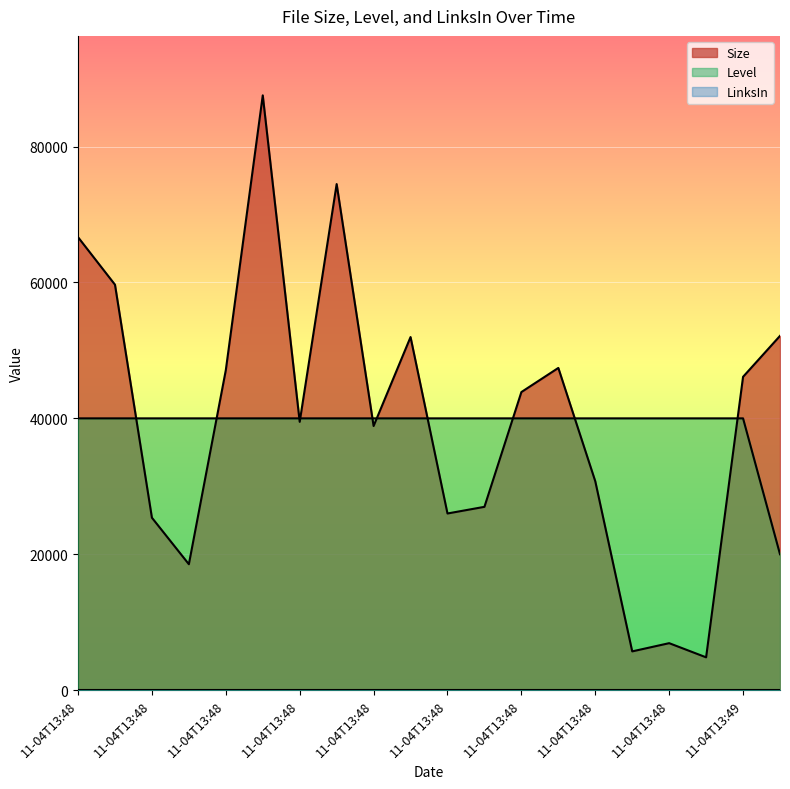

What is the greatest value displayed?

87536